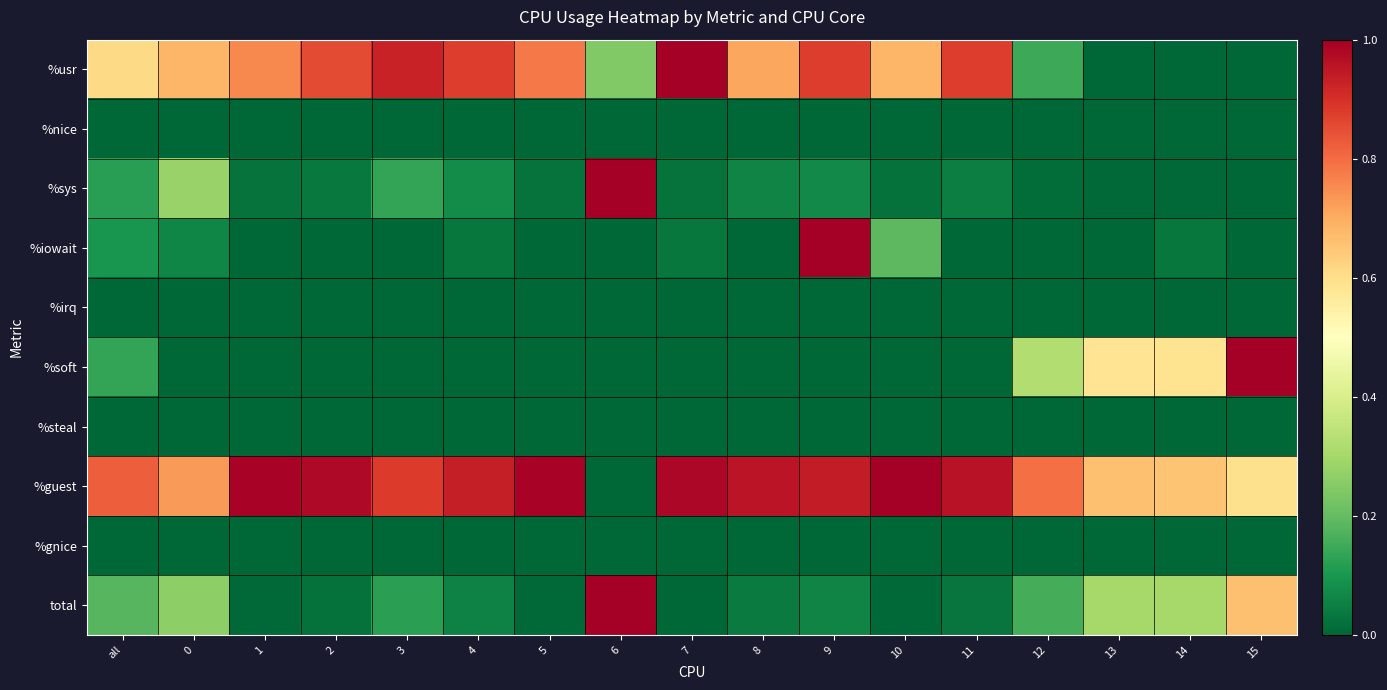

Reading right to left, extract all data points from this chart.

%usr: 15=0.0	14=0.0	13=0.0	12=0.1	11=0.9	10=0.7	9=0.9	8=0.7	7=1.0	6=0.2	5=0.8	4=0.9	3=0.9	2=0.9	1=0.8	0=0.7	all=0.6
%nice: 15=0.0	14=0.0	13=0.0	12=0.0	11=0.0	10=0.0	9=0.0	8=0.0	7=0.0	6=0.0	5=0.0	4=0.0	3=0.0	2=0.0	1=0.0	0=0.0	all=0.0
%sys: 15=0.0	14=0.0	13=0.0	12=0.0	11=0.0	10=0.0	9=0.1	8=0.1	7=0.0	6=1.0	5=0.0	4=0.1	3=0.1	2=0.0	1=0.0	0=0.3	all=0.1
%iowait: 15=0.0	14=0.0	13=0.0	12=0.0	11=0.0	10=0.2	9=1.0	8=0.0	7=0.0	6=0.0	5=0.0	4=0.0	3=0.0	2=0.0	1=0.0	0=0.1	all=0.1
%irq: 15=0.0	14=0.0	13=0.0	12=0.0	11=0.0	10=0.0	9=0.0	8=0.0	7=0.0	6=0.0	5=0.0	4=0.0	3=0.0	2=0.0	1=0.0	0=0.0	all=0.0
%soft: 15=1.0	14=0.6	13=0.6	12=0.3	11=0.0	10=0.0	9=0.0	8=0.0	7=0.0	6=0.0	5=0.0	4=0.0	3=0.0	2=0.0	1=0.0	0=0.0	all=0.1
%steal: 15=0.0	14=0.0	13=0.0	12=0.0	11=0.0	10=0.0	9=0.0	8=0.0	7=0.0	6=0.0	5=0.0	4=0.0	3=0.0	2=0.0	1=0.0	0=0.0	all=0.0
%guest: 15=0.6	14=0.7	13=0.7	12=0.8	11=1.0	10=1.0	9=0.9	8=1.0	7=1.0	6=0.0	5=1.0	4=0.9	3=0.9	2=1.0	1=1.0	0=0.7	all=0.8
%gnice: 15=0.0	14=0.0	13=0.0	12=0.0	11=0.0	10=0.0	9=0.0	8=0.0	7=0.0	6=0.0	5=0.0	4=0.0	3=0.0	2=0.0	1=0.0	0=0.0	all=0.0
total: 15=0.7	14=0.3	13=0.3	12=0.2	11=0.0	10=0.0	9=0.1	8=0.0	7=0.0	6=1.0	5=0.0	4=0.1	3=0.1	2=0.0	1=0.0	0=0.3	all=0.2